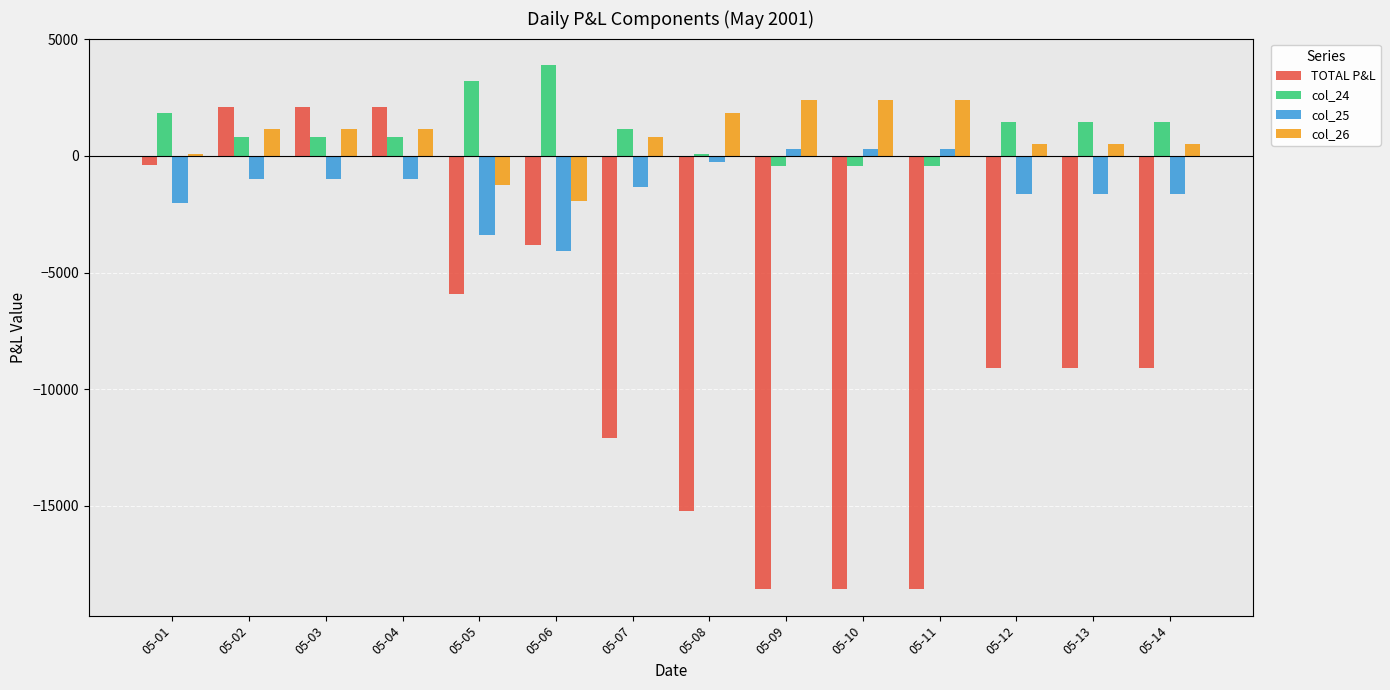

Which series has the largest range (max minus min)?

TOTAL P&L